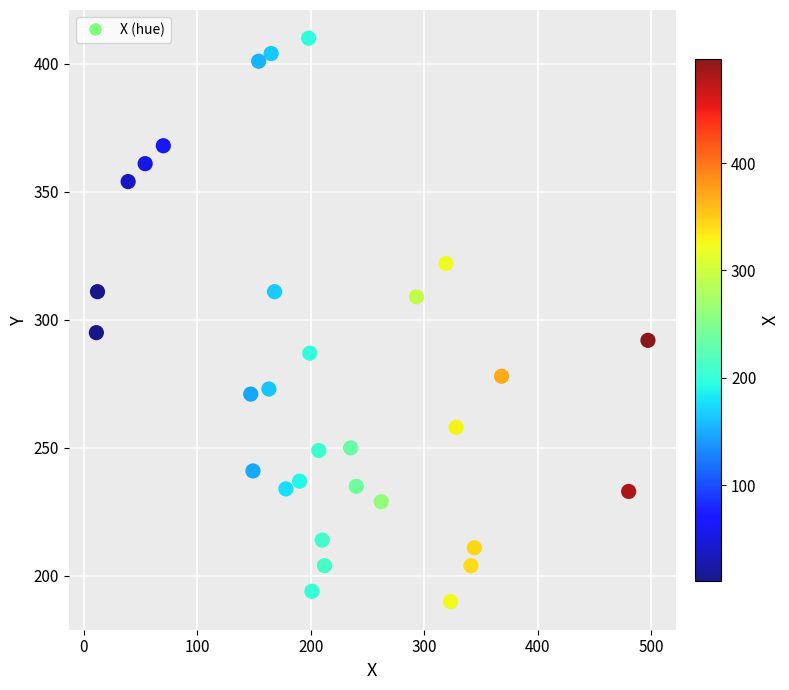

What Y value in the scatter plot is closest to 300?

295